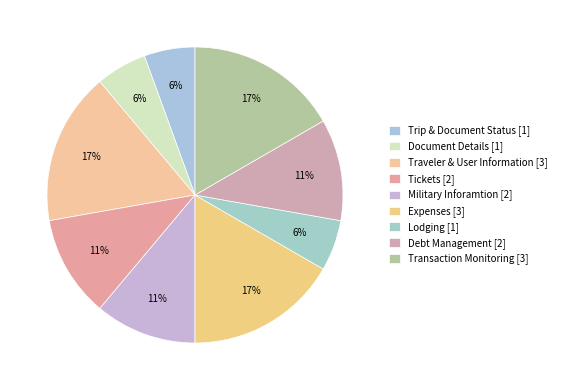

To the nearest percent, what is the difference between the largest and smallest slice percentages?

11%